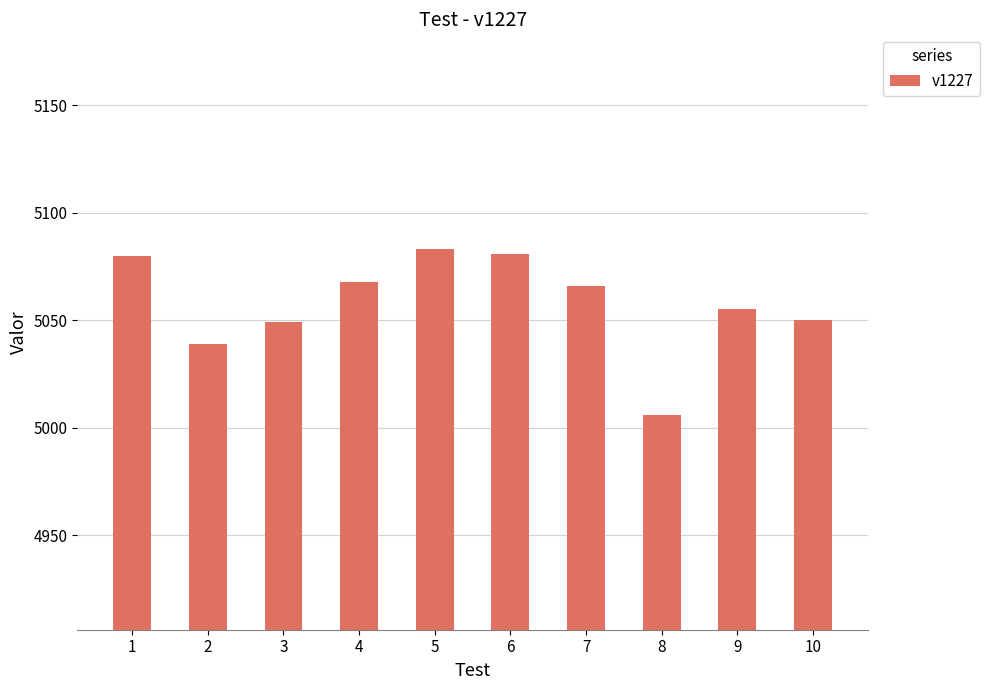

What is the average value?

5058